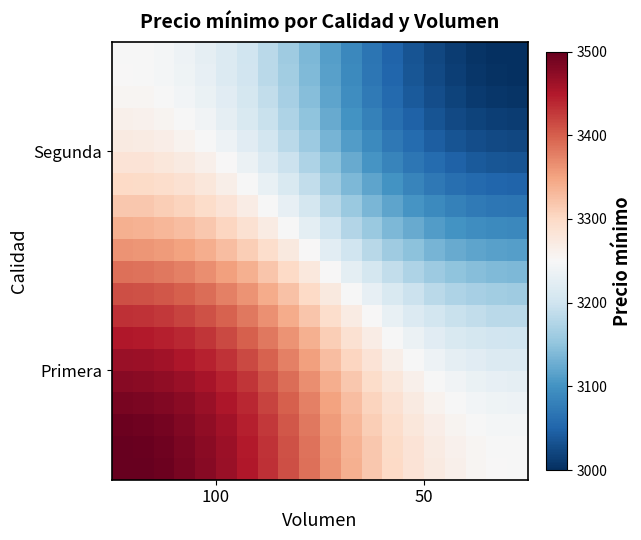

At how many categories does at least one series exceed 3478?

4